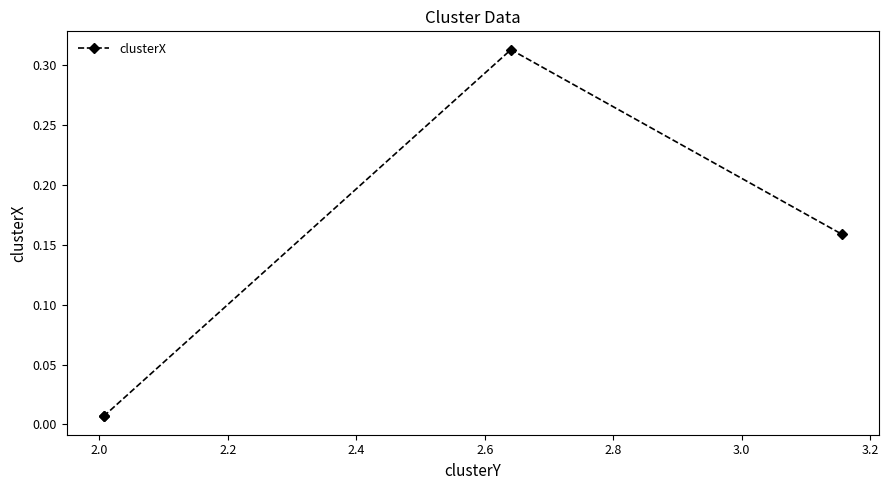

Which has a higher value, 2.2 or 2.0?

2.2